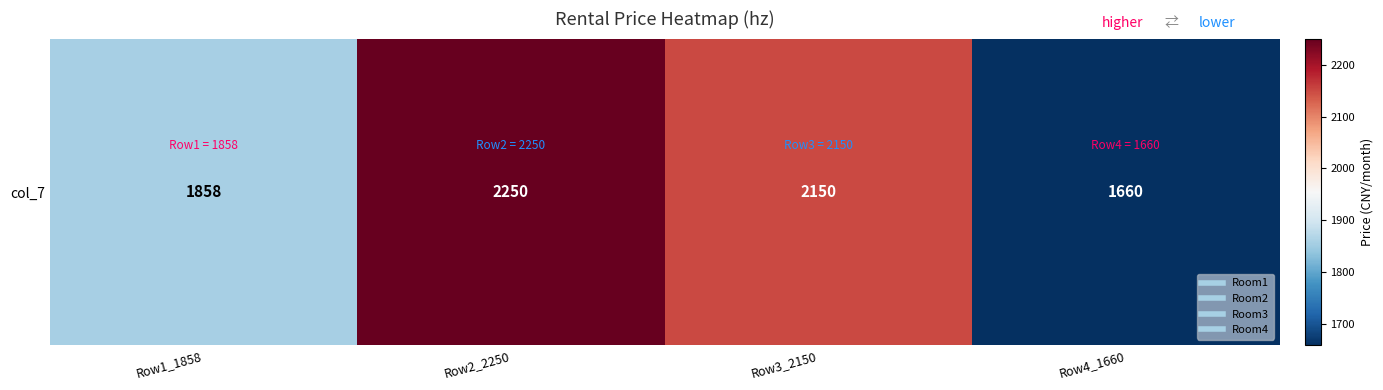

How many data points are above 2150?

1